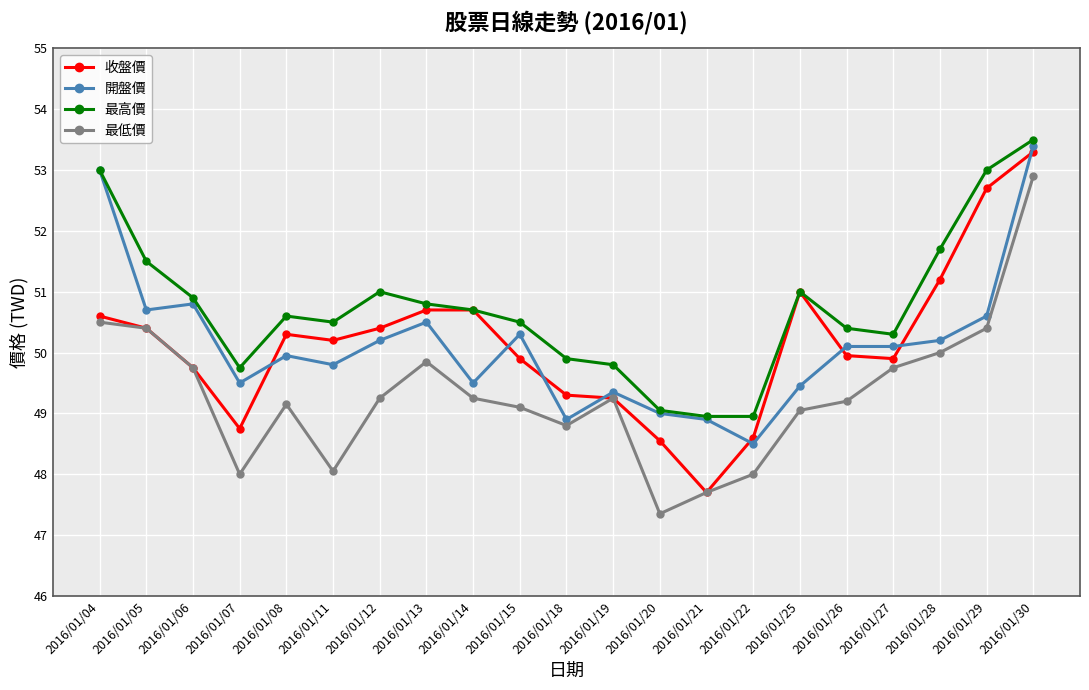

Is it true that 最高價 equals 86.3 at 2016/01/22?

False